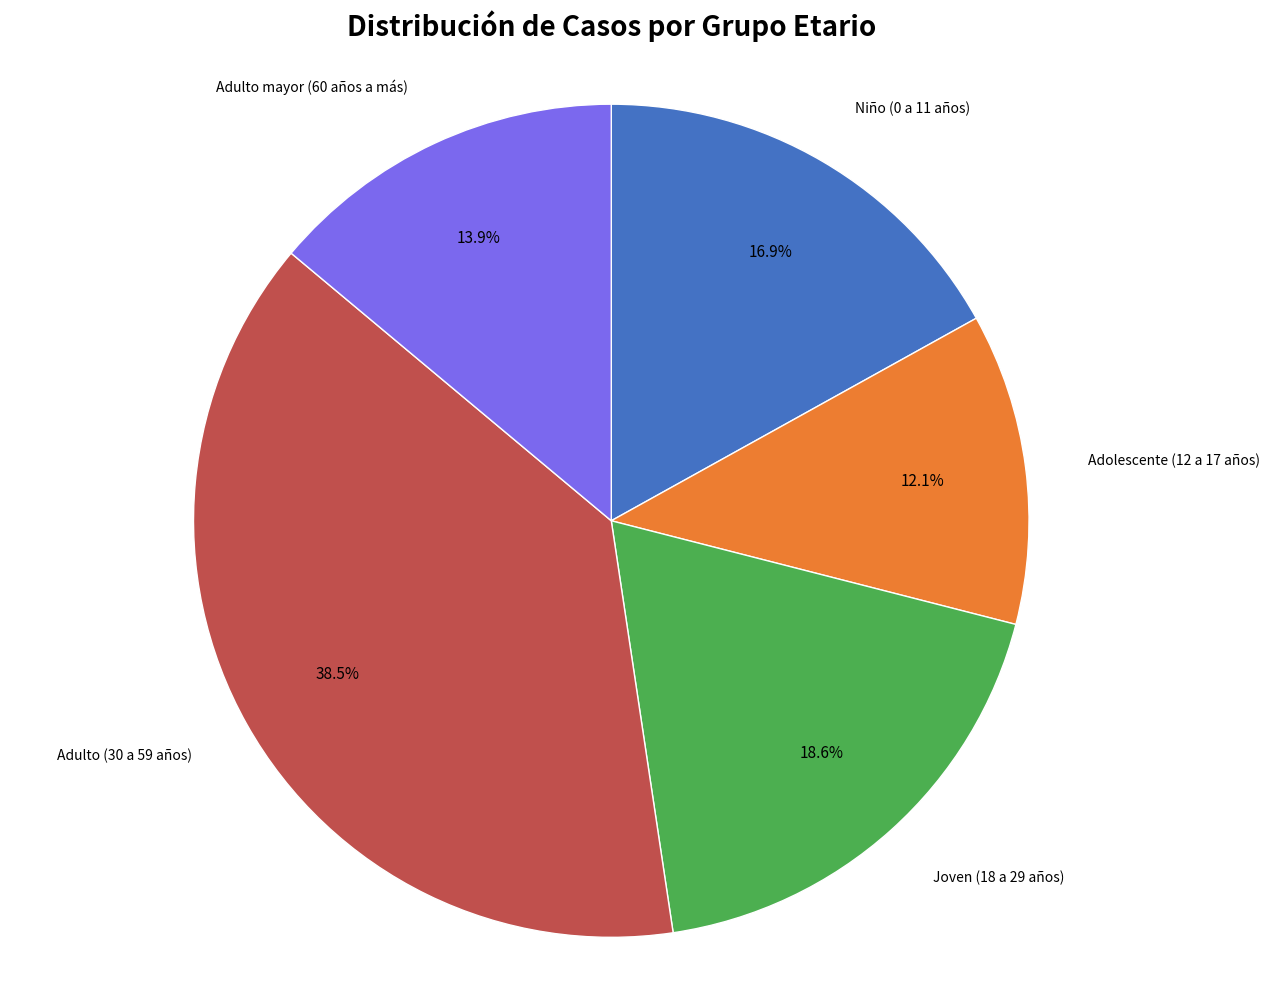

Rank the categories by value from lowest to highest.

Adolescente (12 a 17 años), Adulto mayor (60 años a más), Niño (0 a 11 años), Joven (18 a 29 años), Adulto (30 a 59 años)